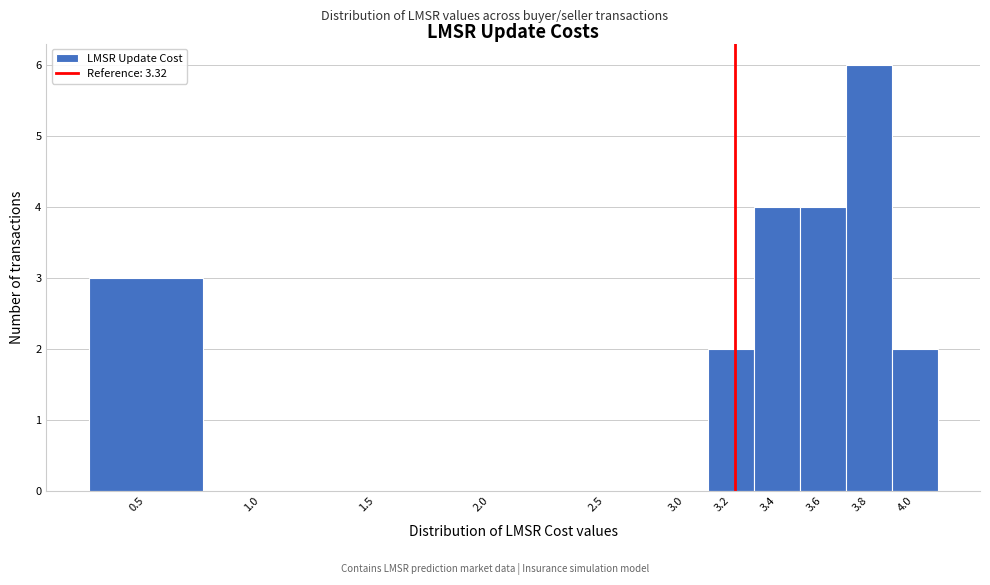

Reading right to left, transcribe all the data shown in this chart.

4.0=2	3.8=6	3.6=4	3.4=4	3.2=2	3.0=0	2.5=0	2.0=0	1.5=0	1.0=0	0.5=3